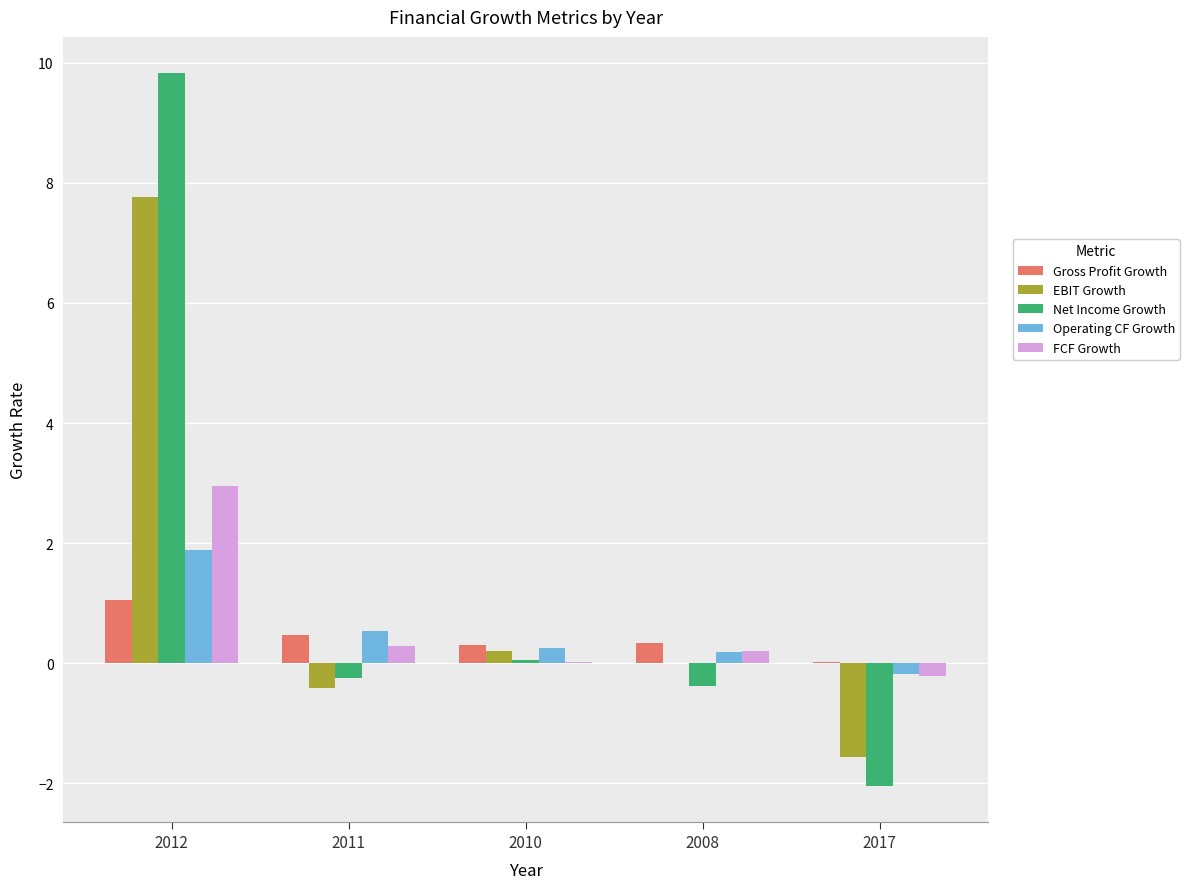

How many groups of bars are there?

5